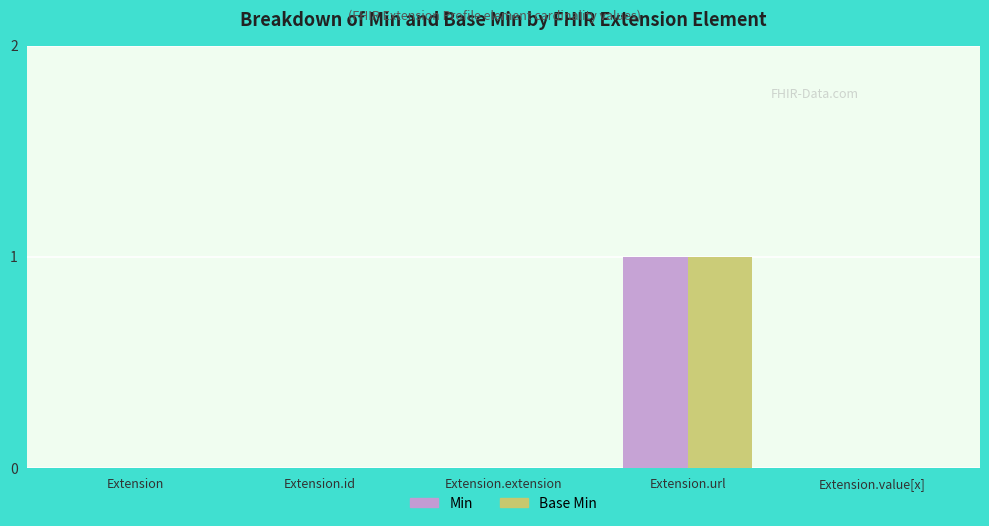

What are all the series names shown in the legend?

Min, Base Min